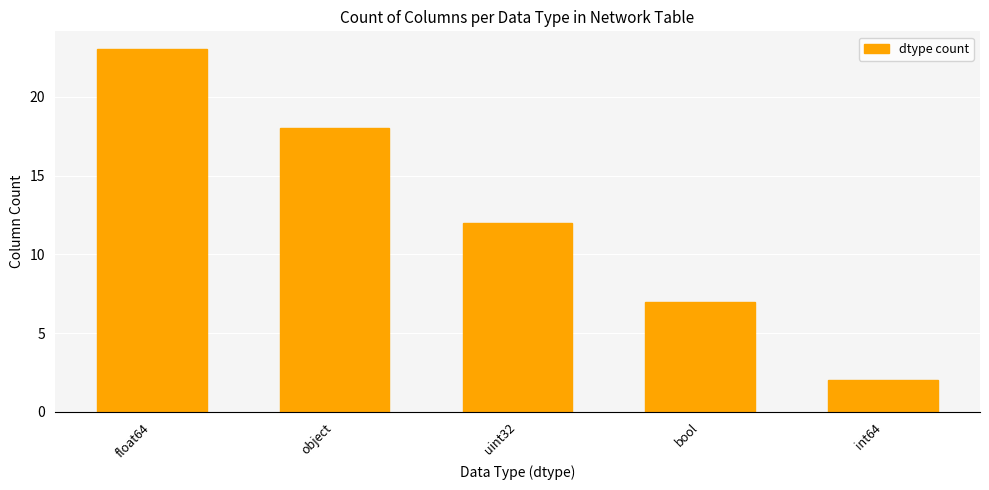

Reading left to right, list all the values displayed in this chart.

23	18	12	7	2